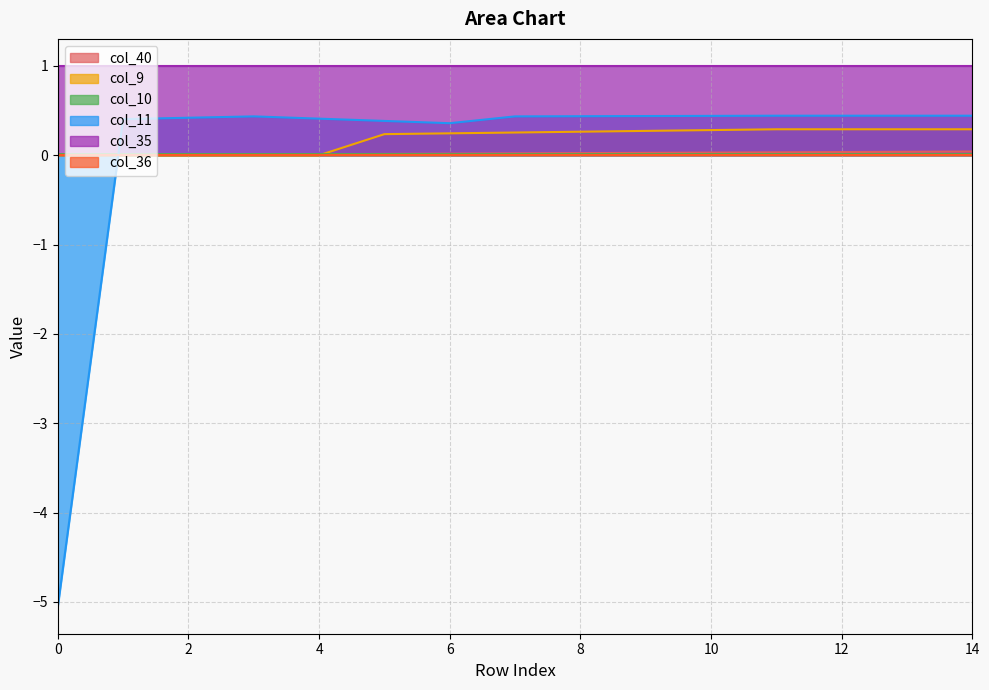

Rank the categories by col_11 value from lowest to highest.

0, 6, 5, 1, 4, 2, 3, 7, 8, 9, 10, 11, 12, 13, 14